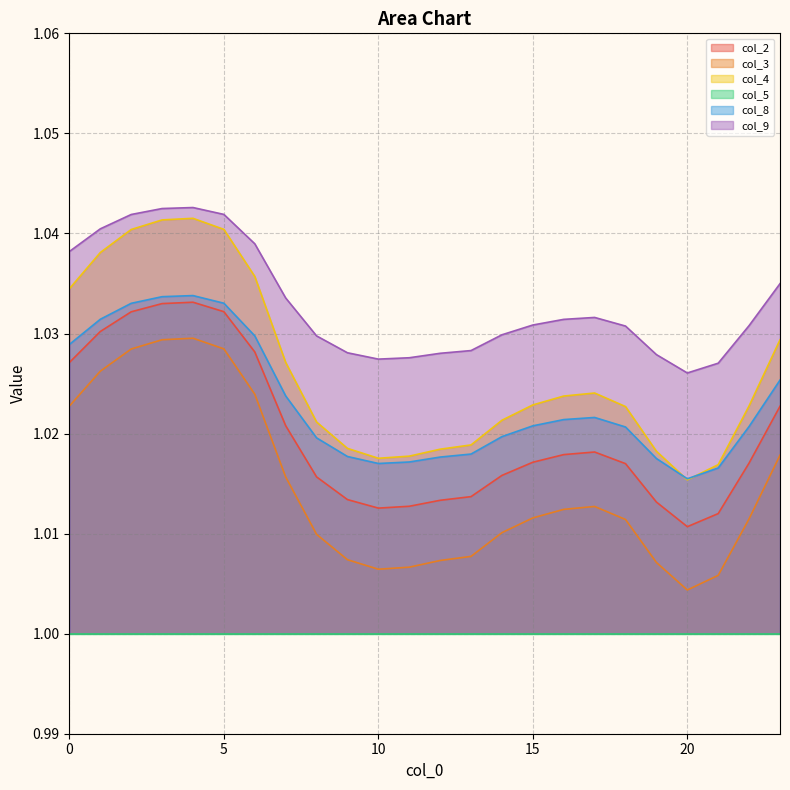

Which series changed the most between 5 and 9?

col_4